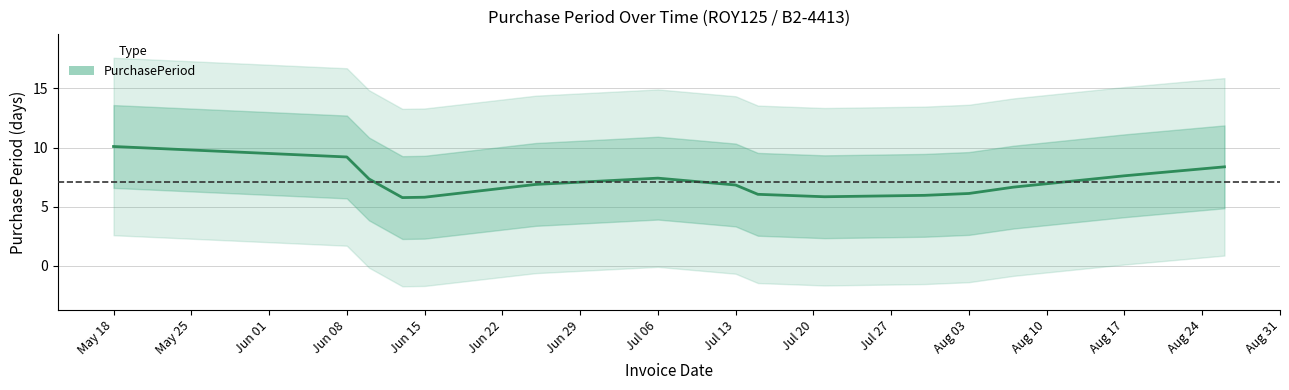

What is the maximum value shown in the chart?

10.1